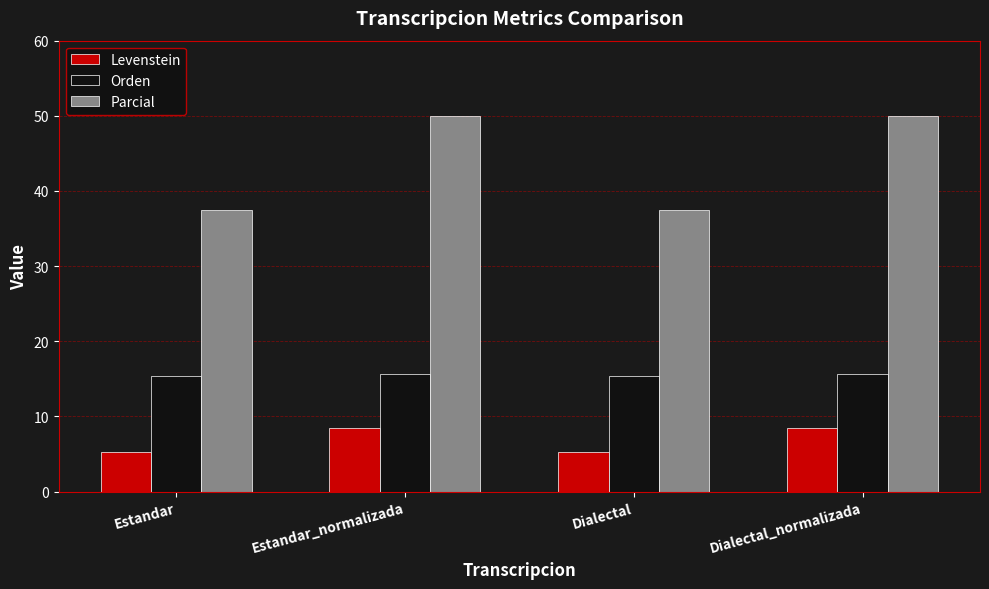

What is the label of the 1st bar from the right?

Dialectal_normalizada